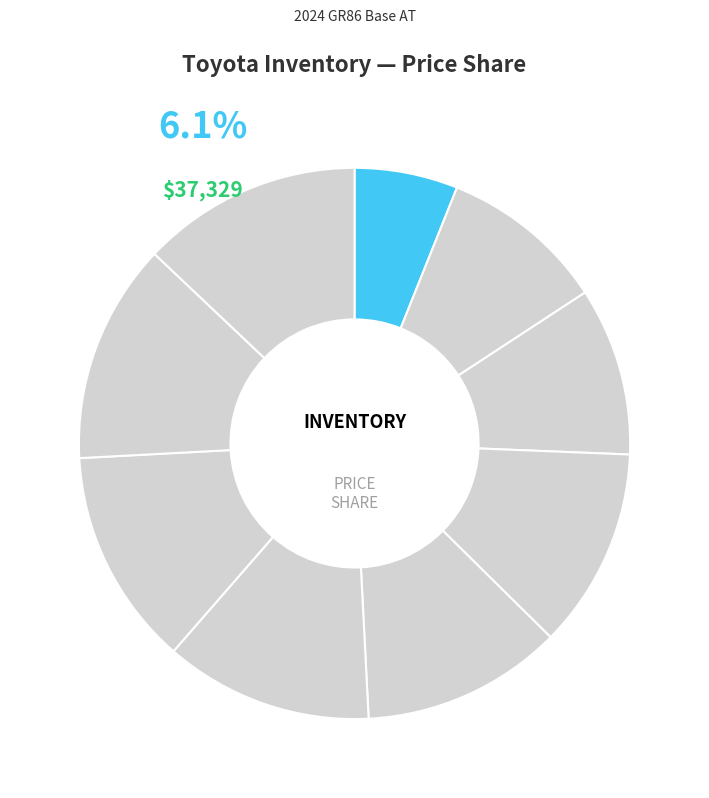

Is there any slice that represents more than half of the pie?

No